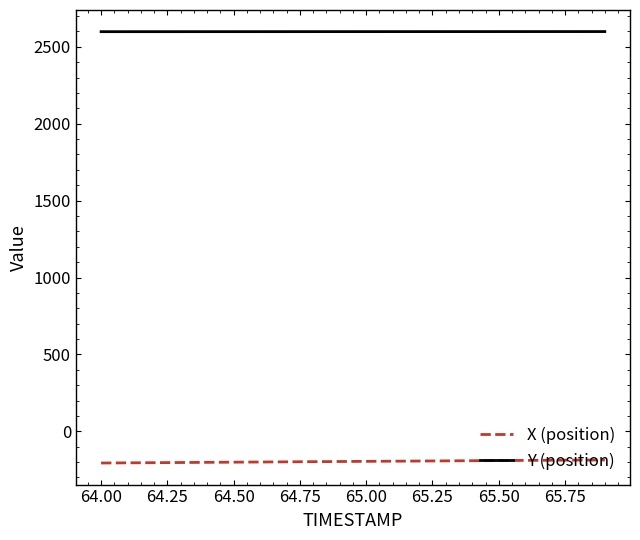

True or false: Y (position) and X (position) cross at least once.

False